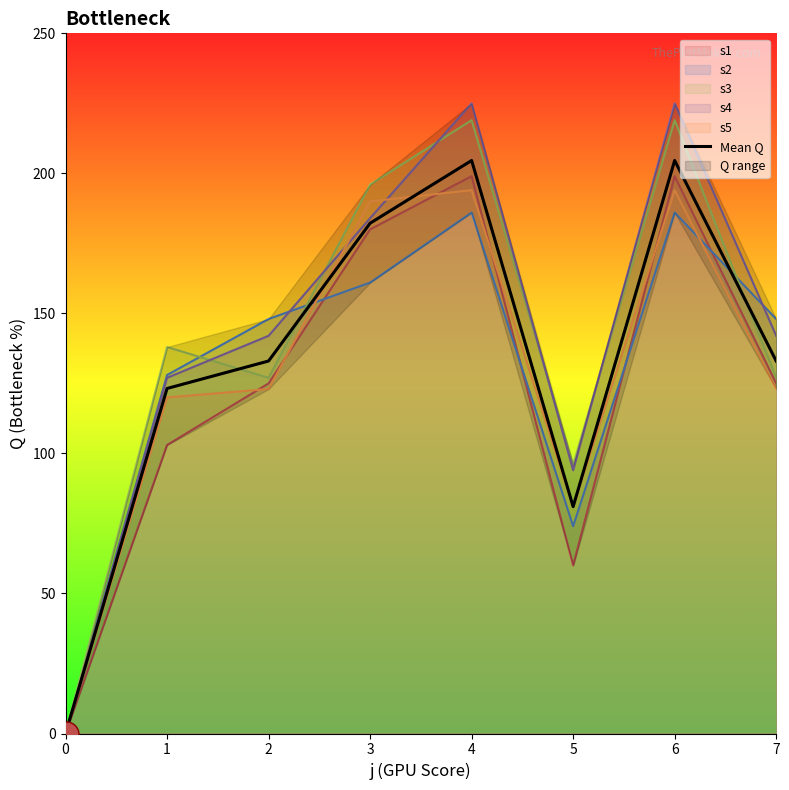

The value at 2 is 133.0. True or false?

True